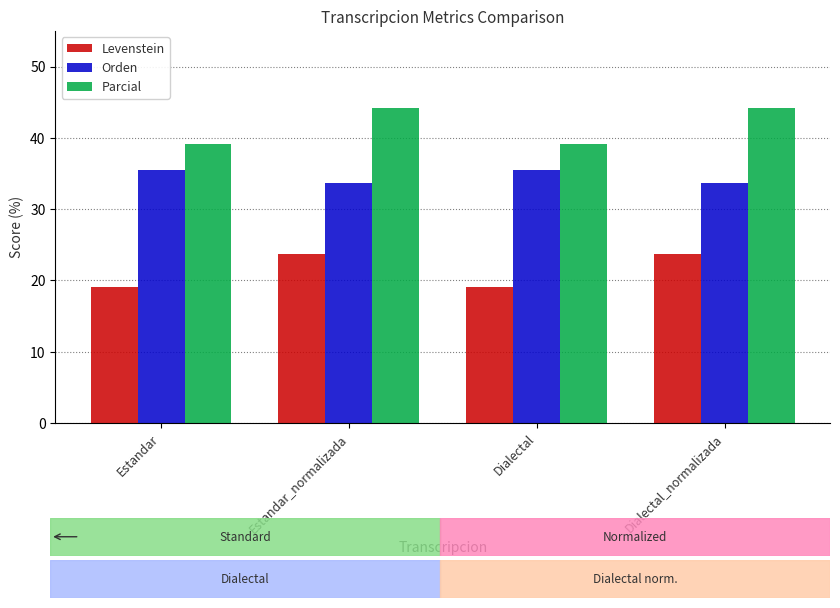

Which series has the largest total across all categories?

Parcial